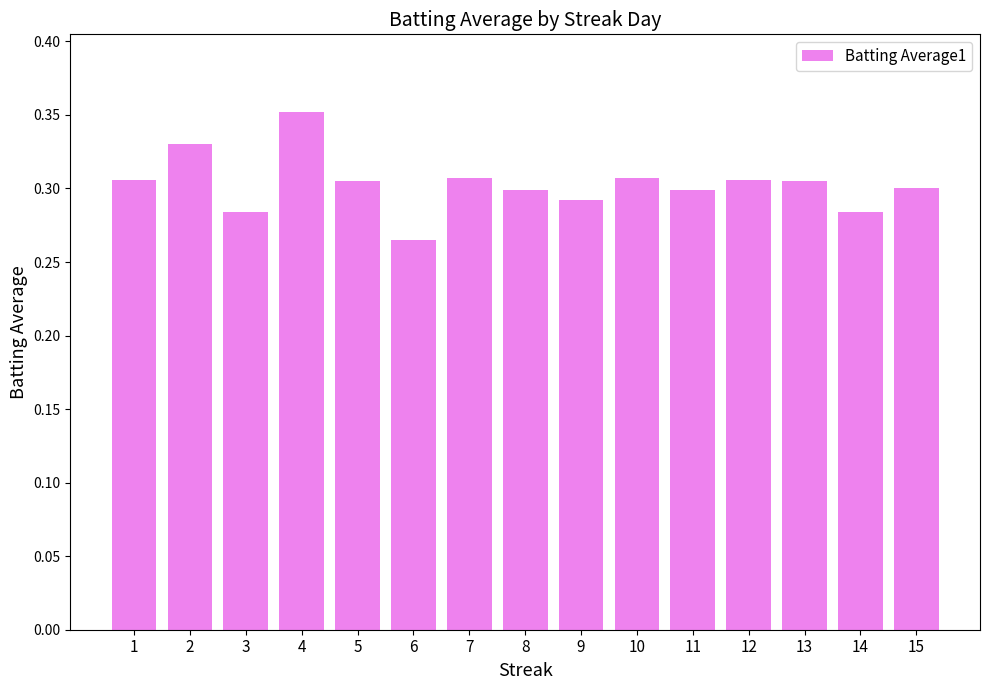

How many values are between 0 and 1?

15